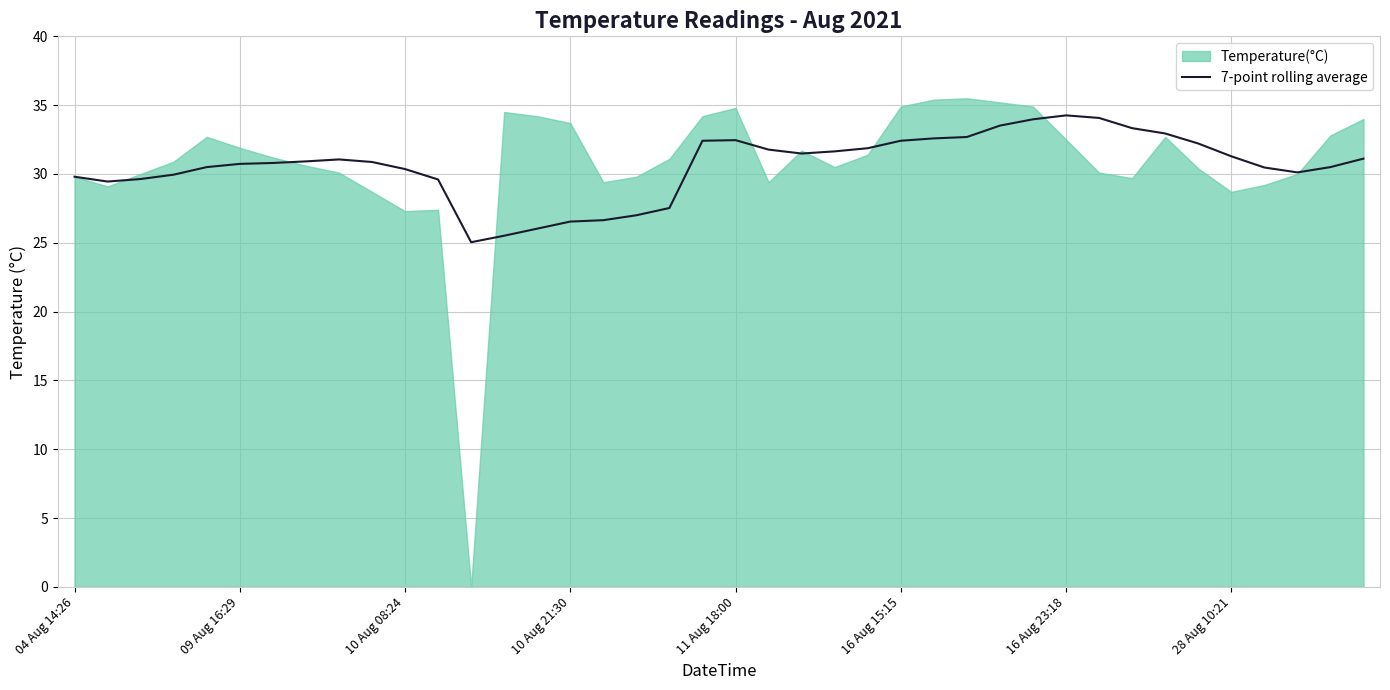

What is the lowest value of the 7-point rolling average series?

25.0